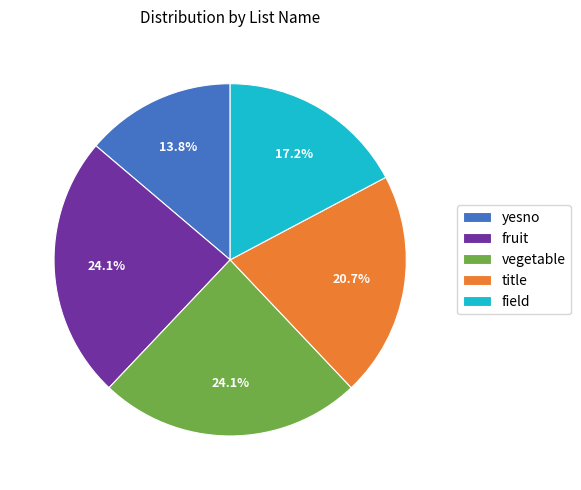

Between fruit and yesno, which is larger?

fruit